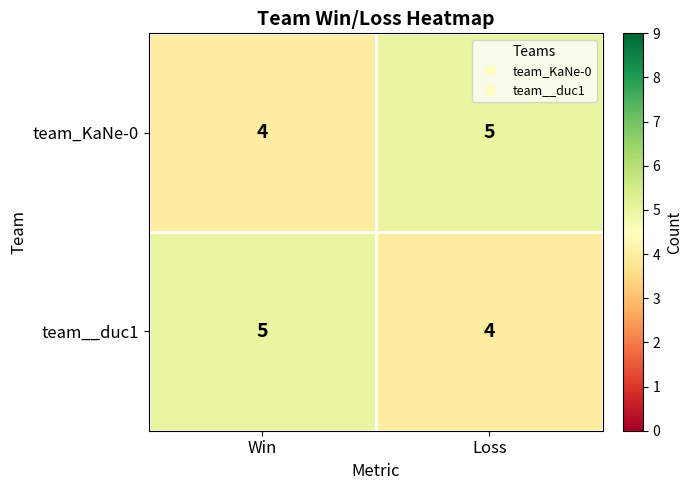

Reading right to left, extract all data points from this chart.

team_KaNe-0: Loss=5	Win=4
team__duc1: Loss=4	Win=5